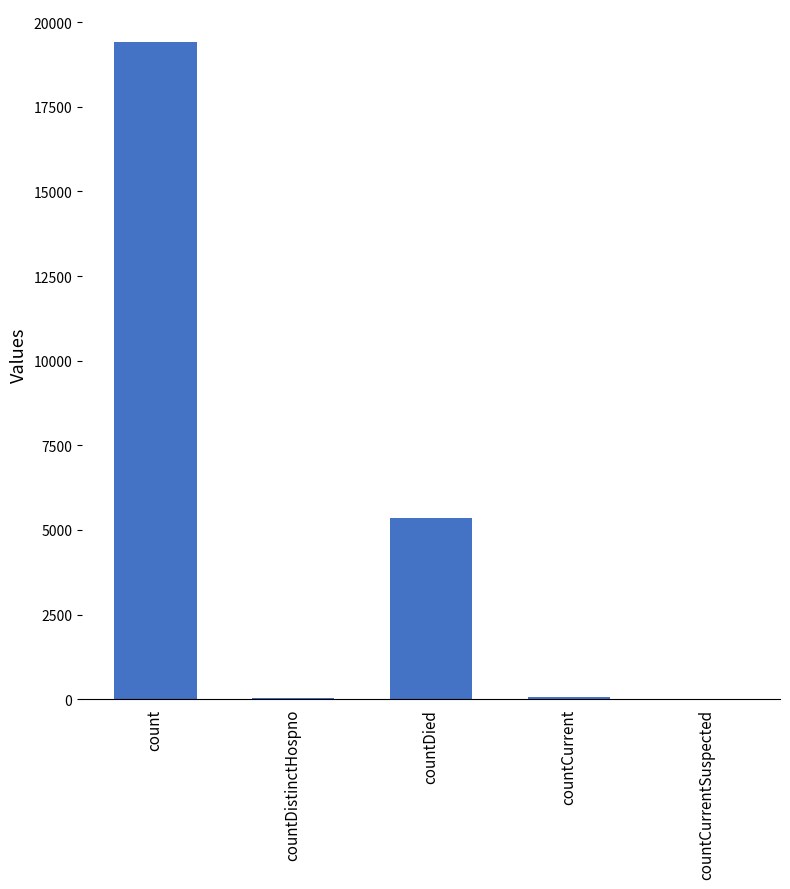

Between countDistinctHospno and count, which is larger?

count